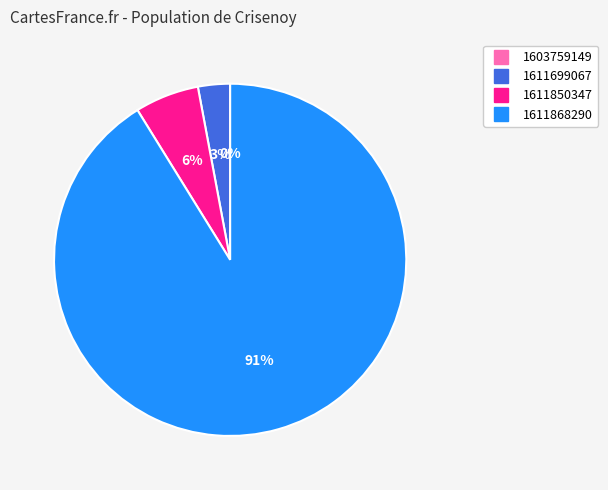

To the nearest percent, what is the average slice percentage?

25%